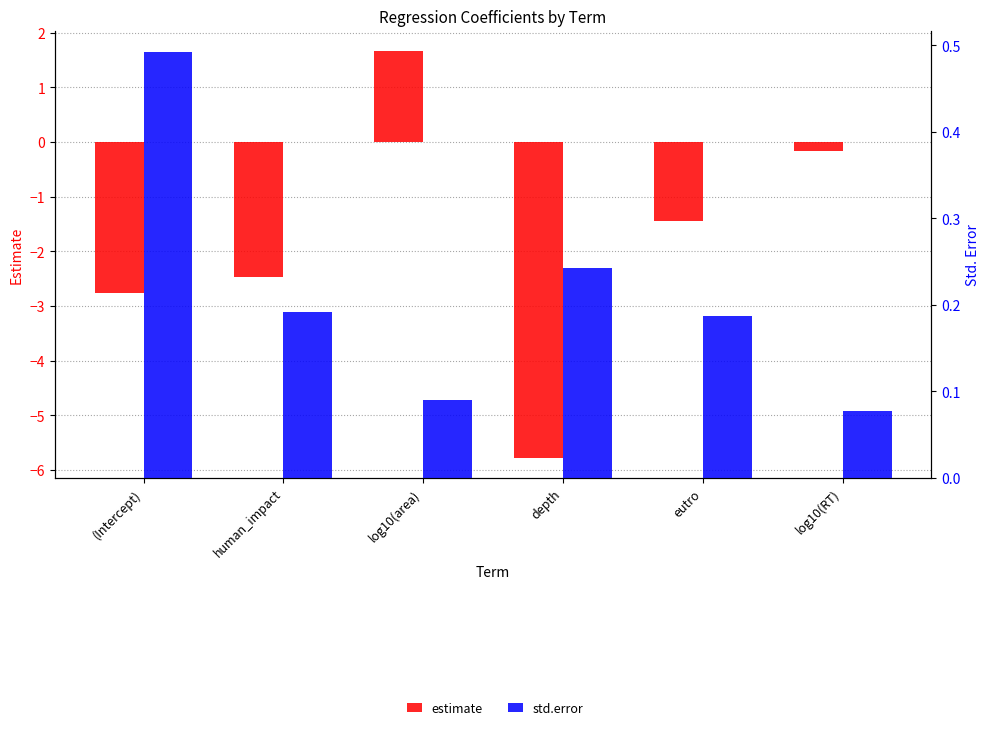

Rank the series at eutro from highest to lowest value.

std.error, estimate